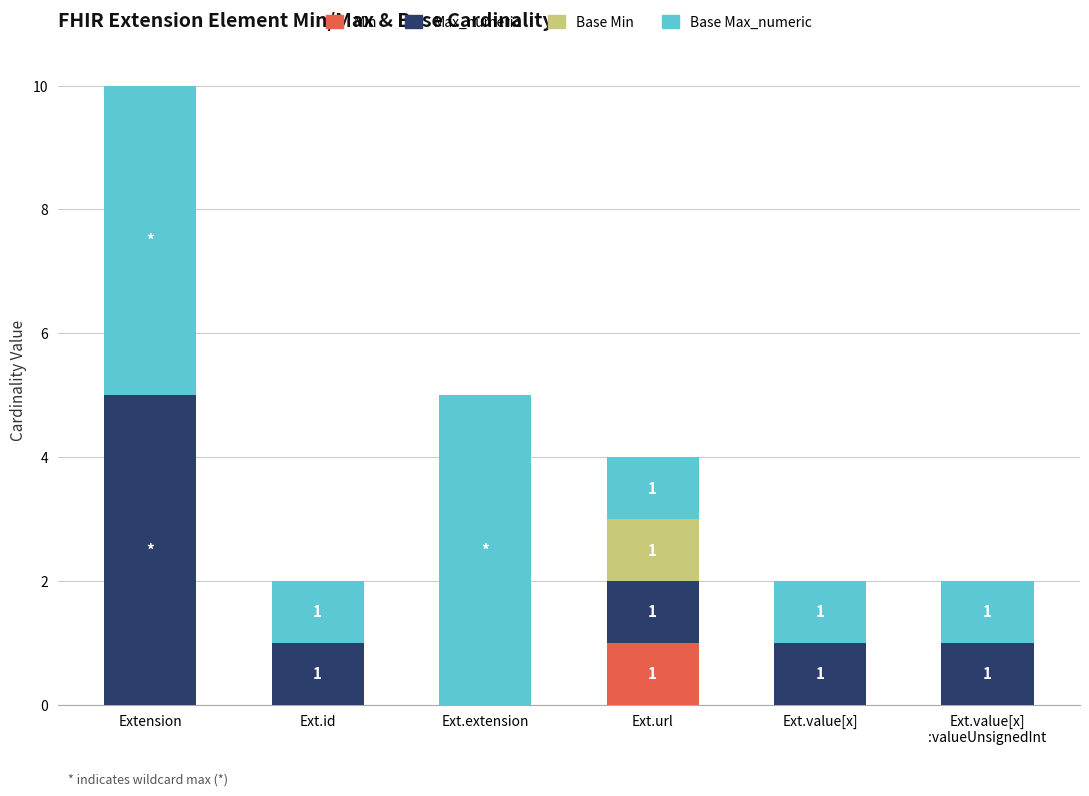

What is the total value across all series at Ext.extension?

5